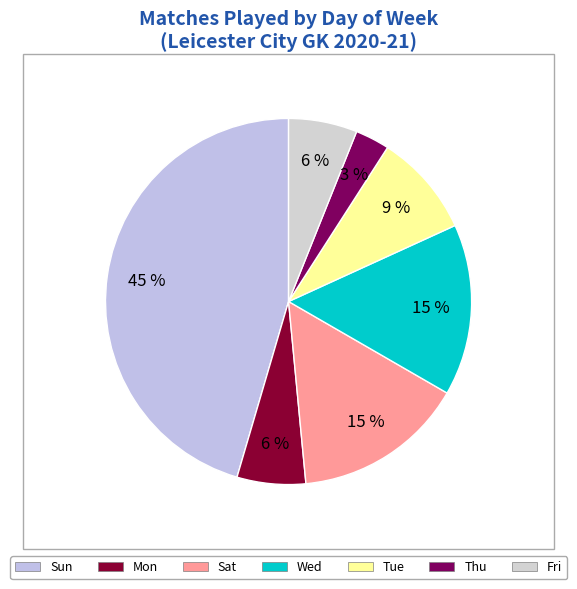

The Thu slice represents 3% of the pie. True or false?

True